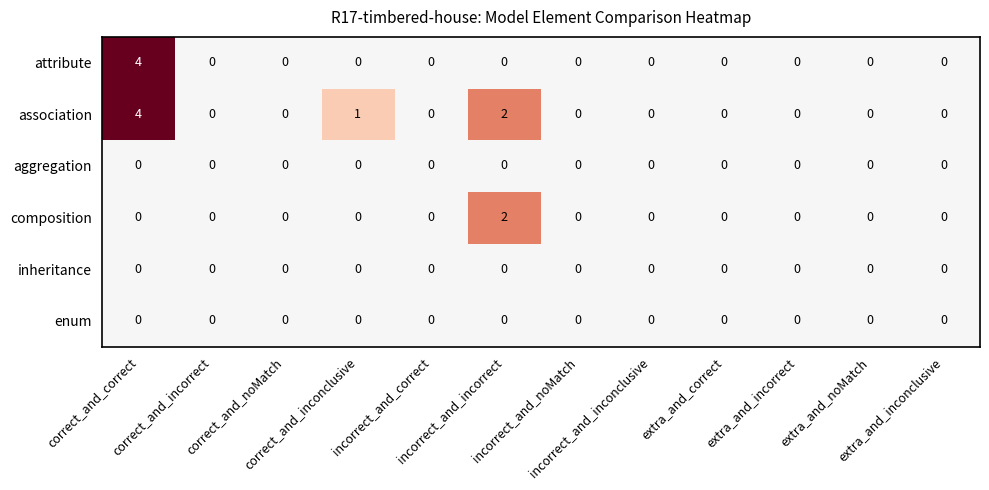

Which series has the largest total across all categories?

association